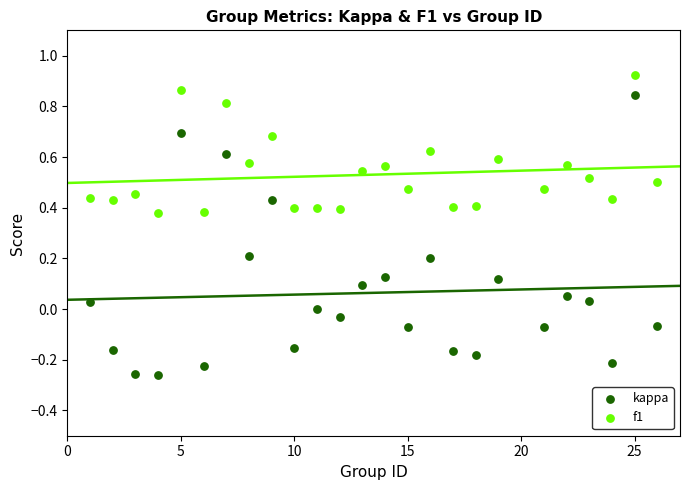

Across all data points, what is the range of X values (max minus min)?

25.0